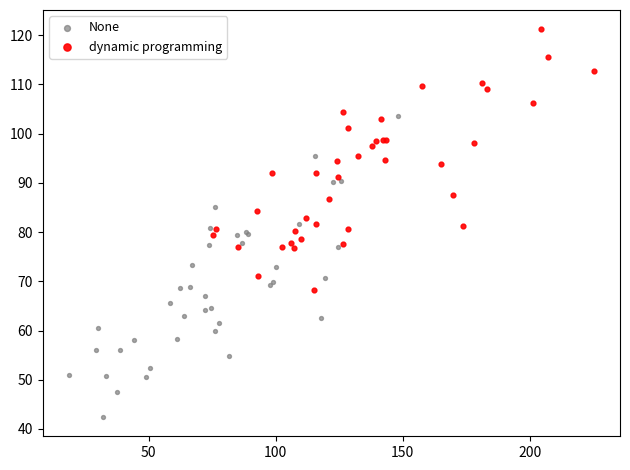

Which series reaches the minimum Y coordinate?

None